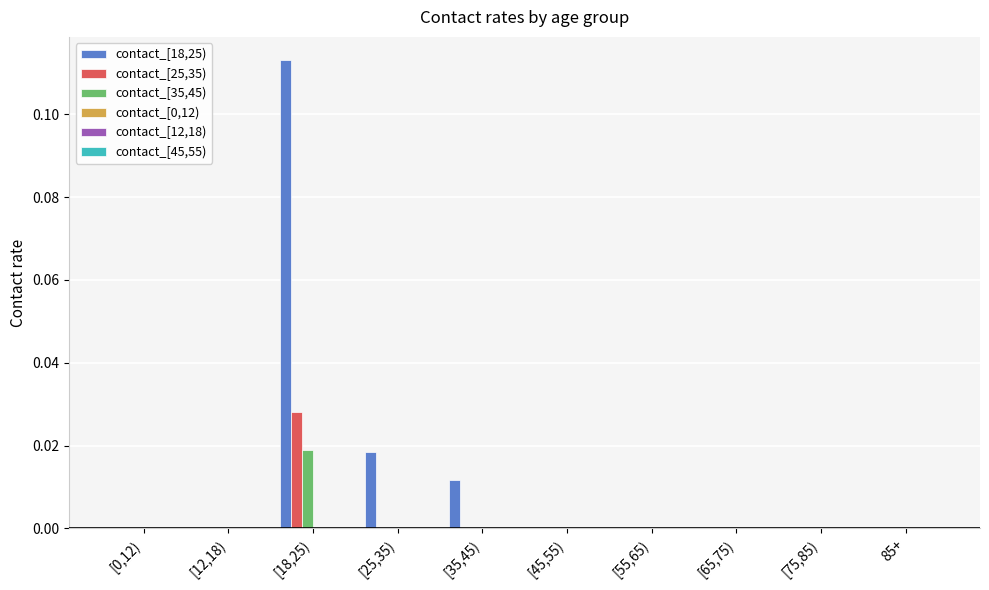

Is the value of contact_[35,45) at [25,35) greater than the value of contact_[18,25) at [35,45)?

No